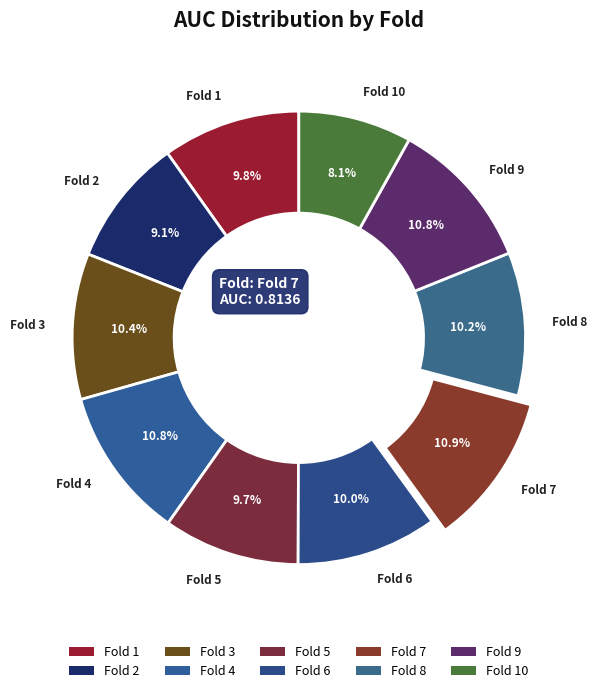

Is there any slice that represents more than half of the pie?

No